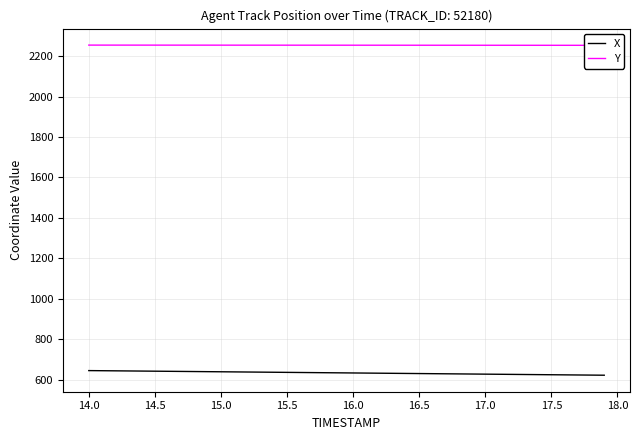

What is the lowest value of the X series?

621.5